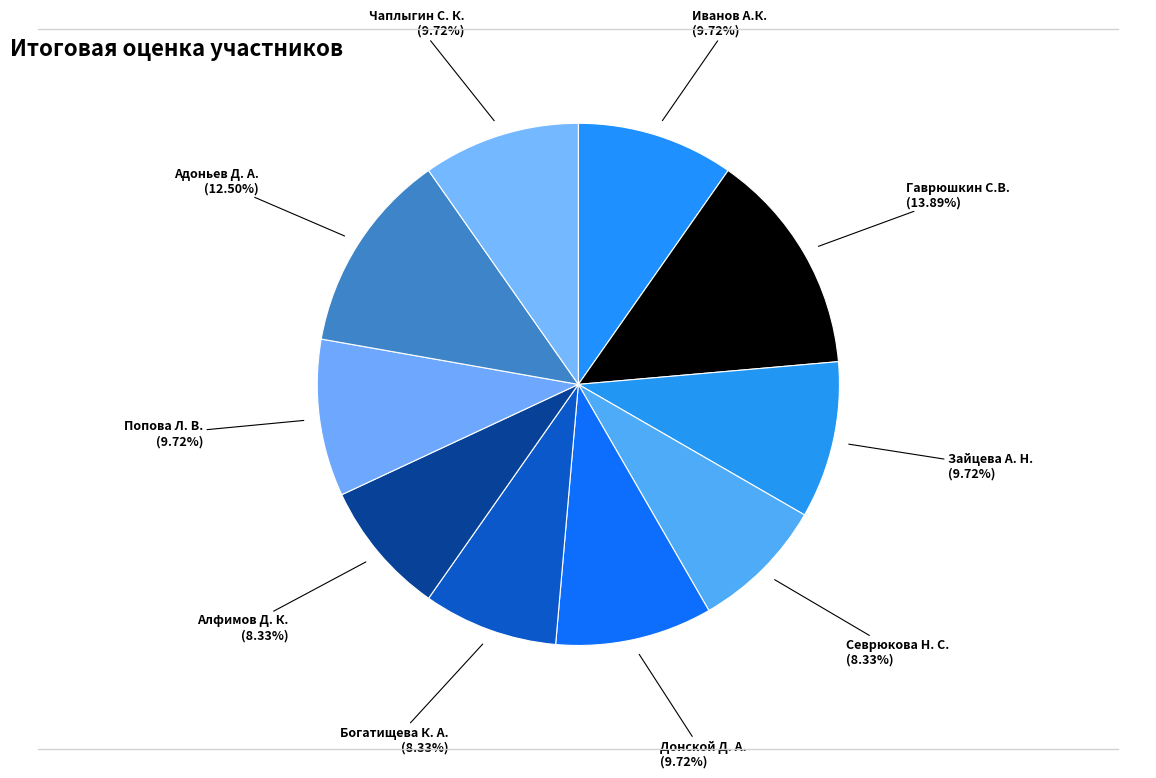

Is there a majority slice in this chart?

No